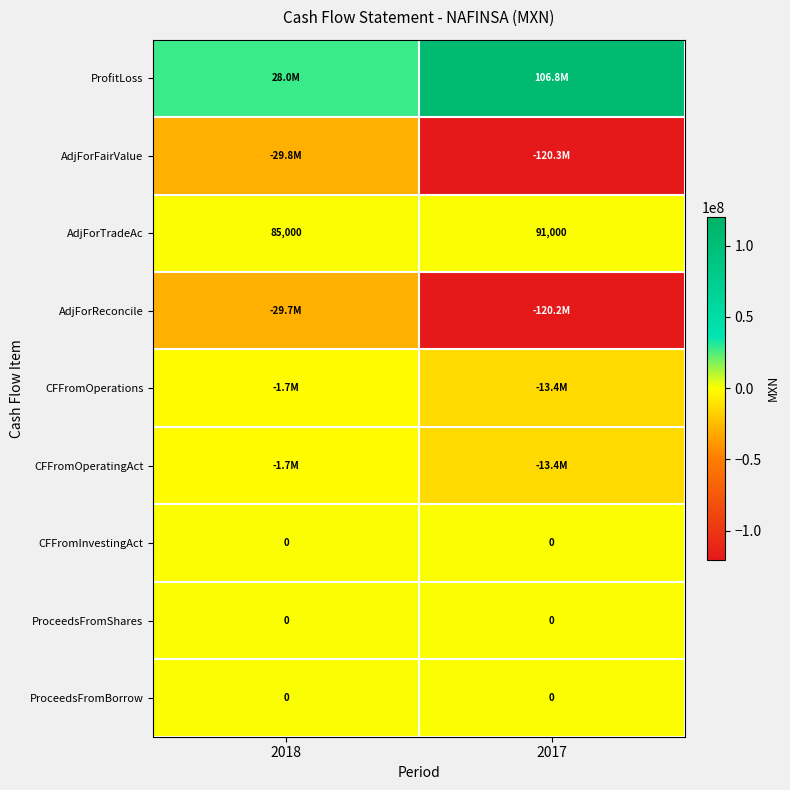

What is the minimum value shown in the chart?

-120286000